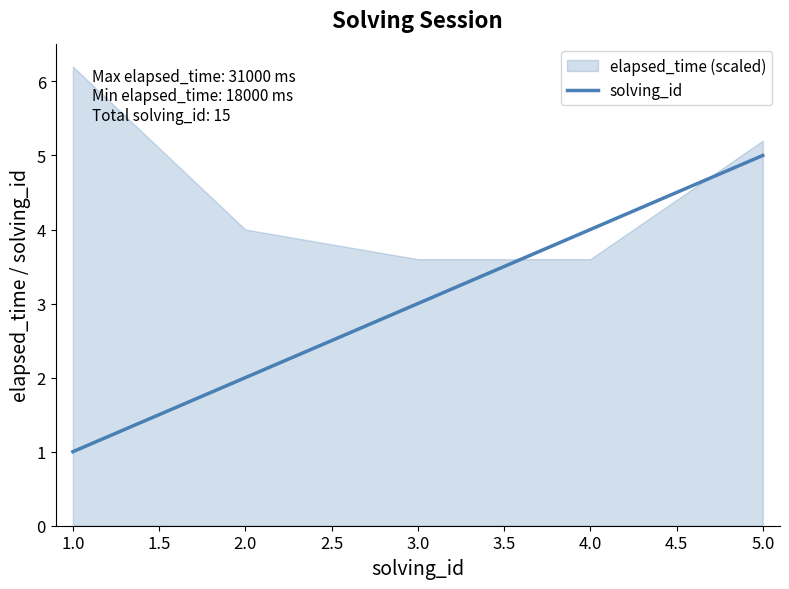

How many values are below 3?

2